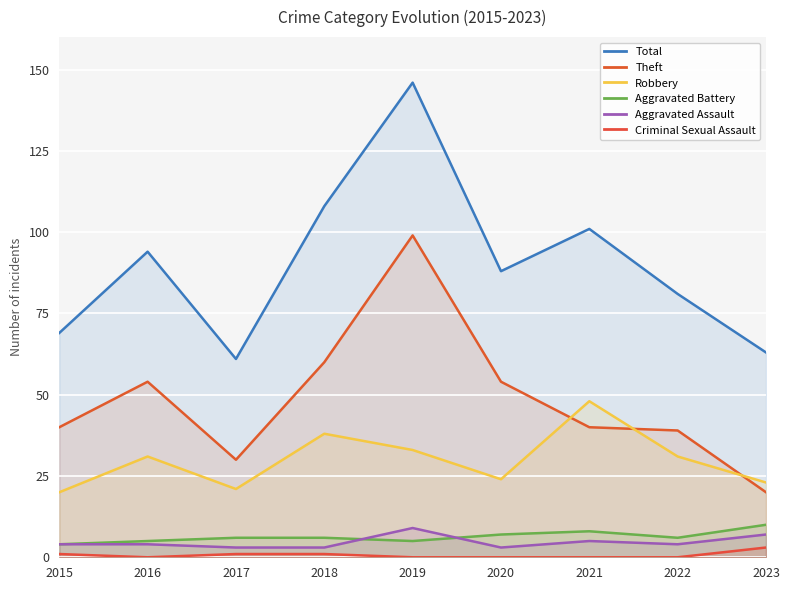

What is the total value across all series at 2015?

138